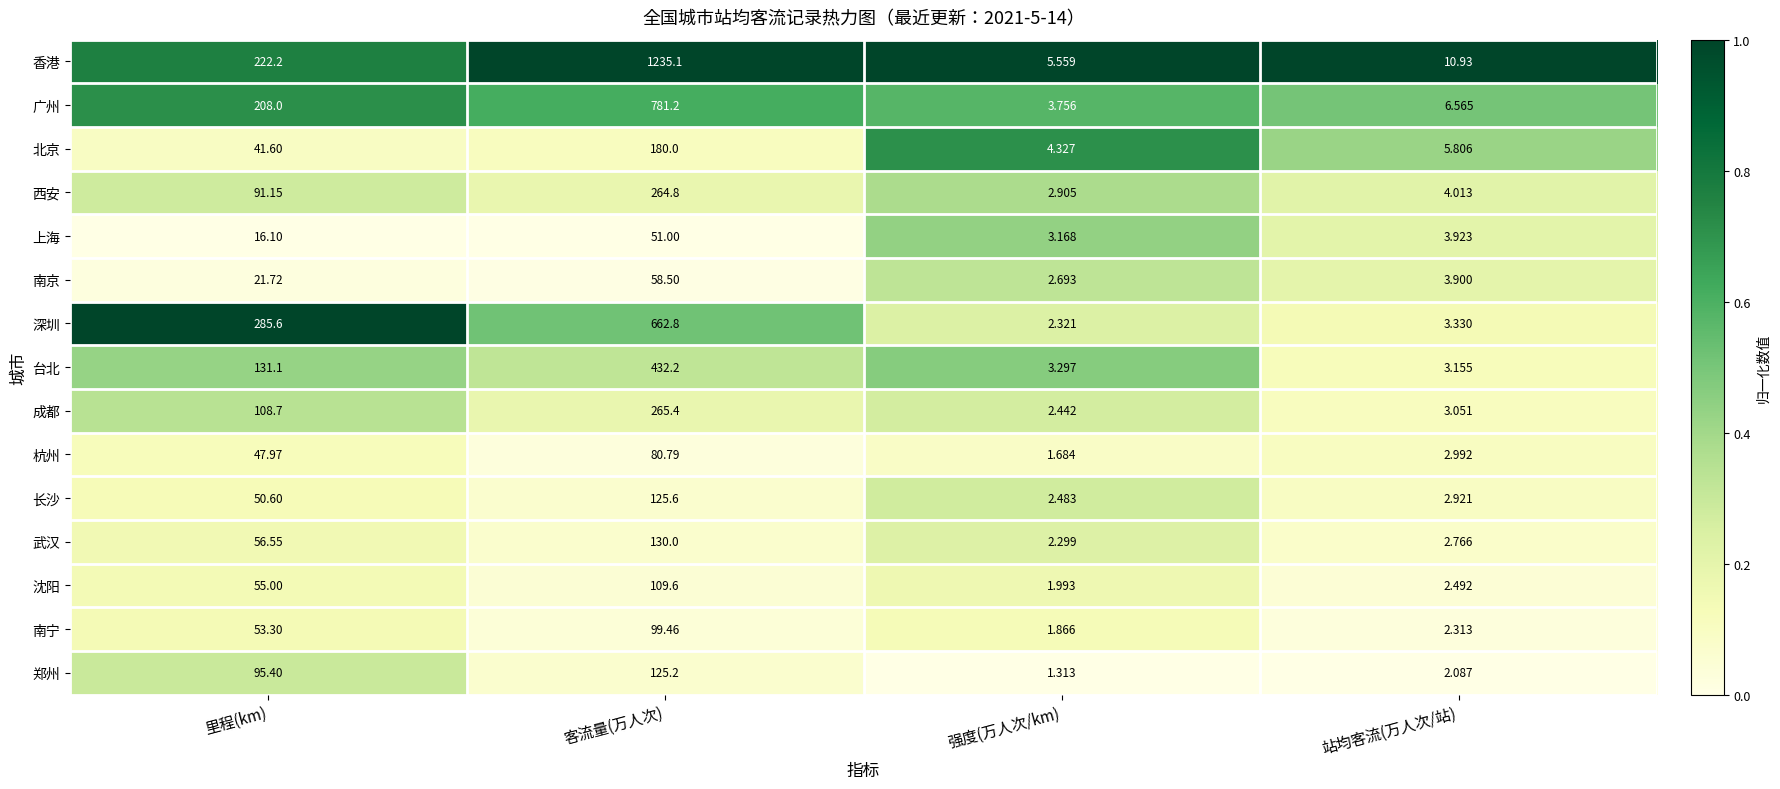

At which category does the chart reach its minimum across all series?

强度(万人次/km)